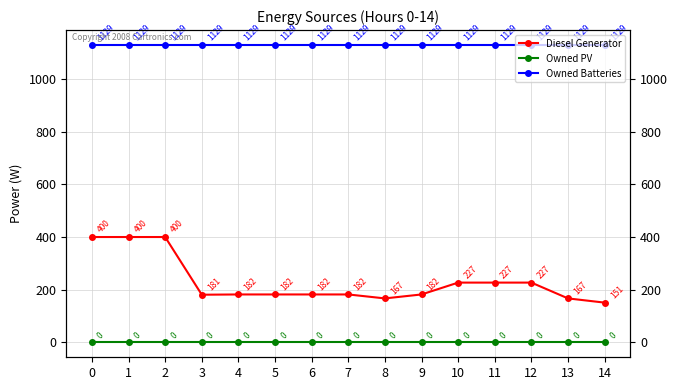

Which series has the widest spread of values?

Diesel Generator